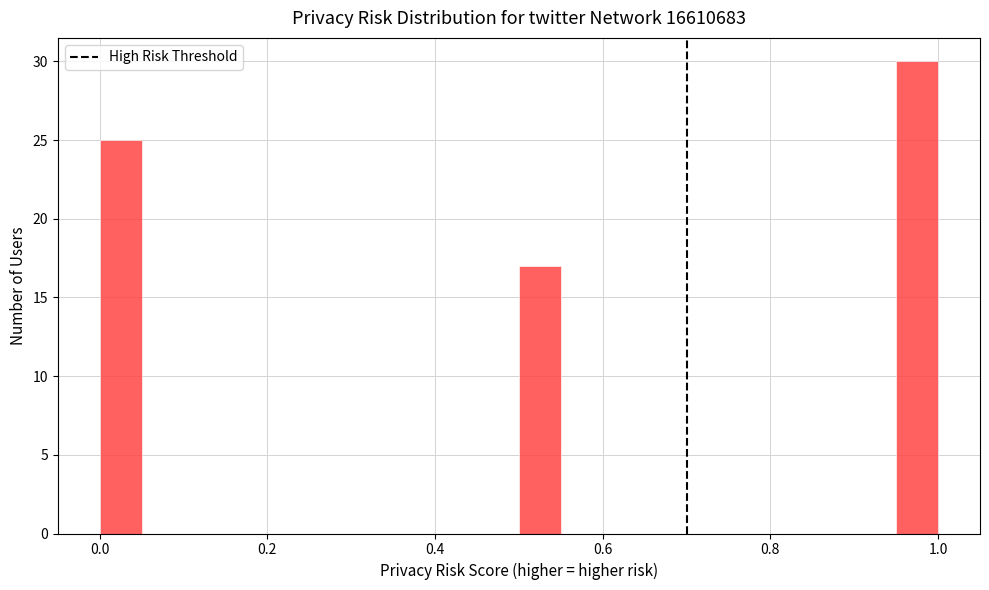

Around what value on the x-axis is the tallest bar? Give the approximate position of its centre, as read against the axis.

0.98